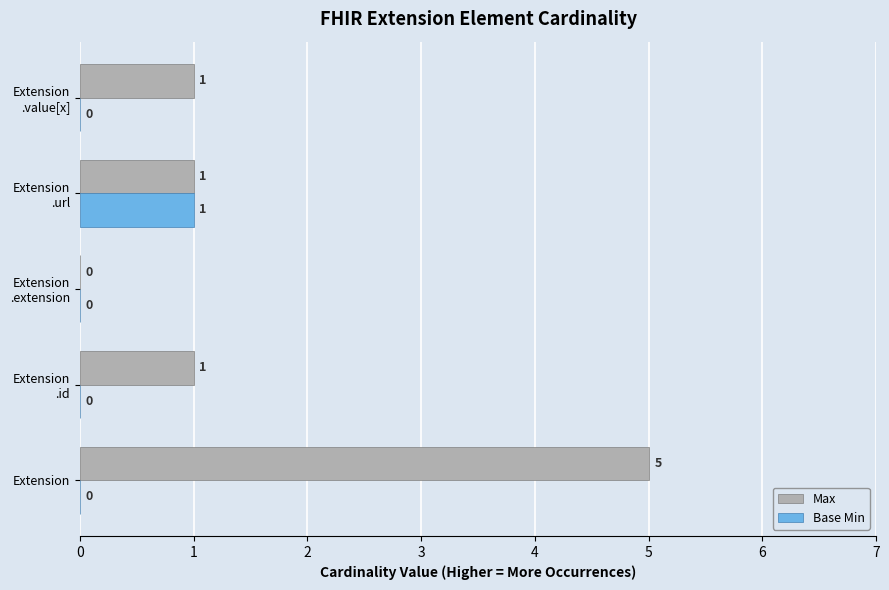

Which series has the largest total across all categories?

Max